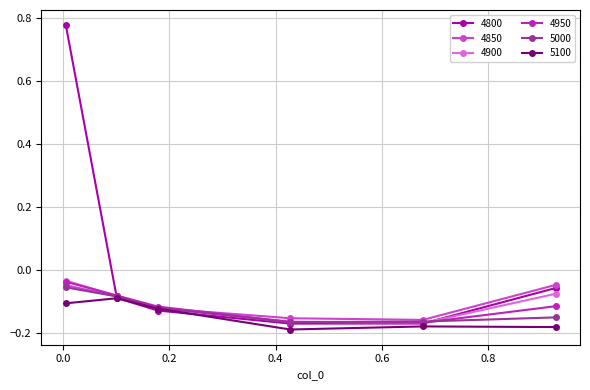

After their last crossing, which series has the higher values: 5100 or 4800?

4800